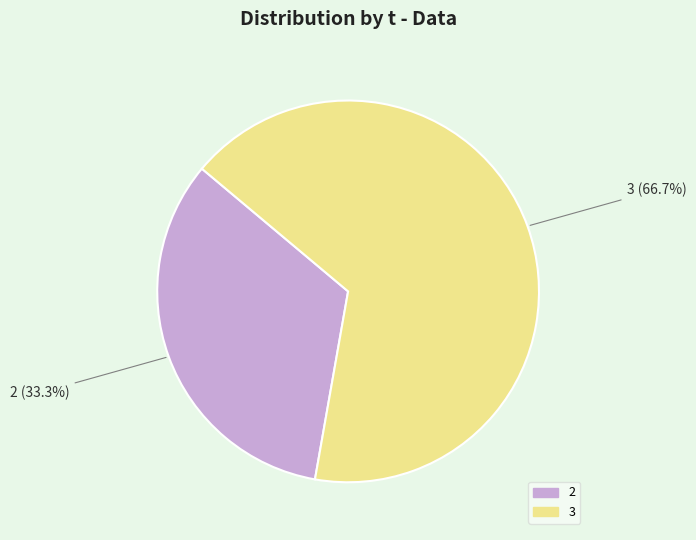

How many slices are in this pie chart?

2